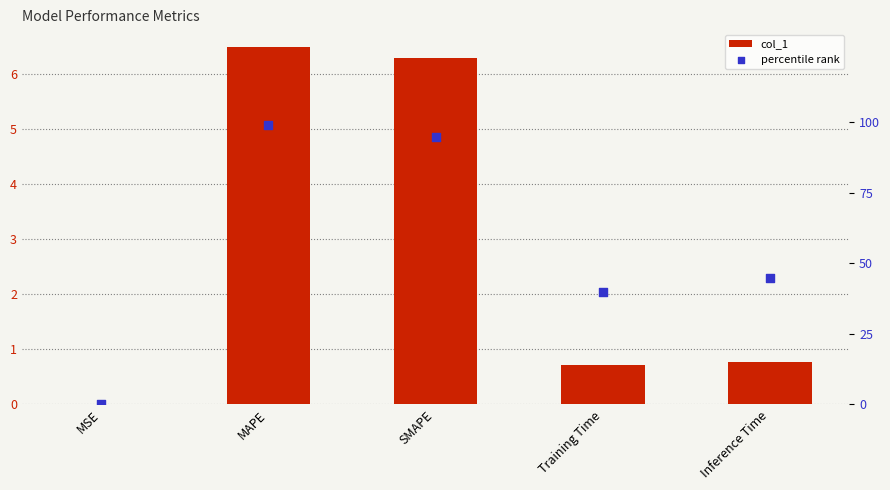

What are all the series names shown in the legend?

col_1, percentile rank